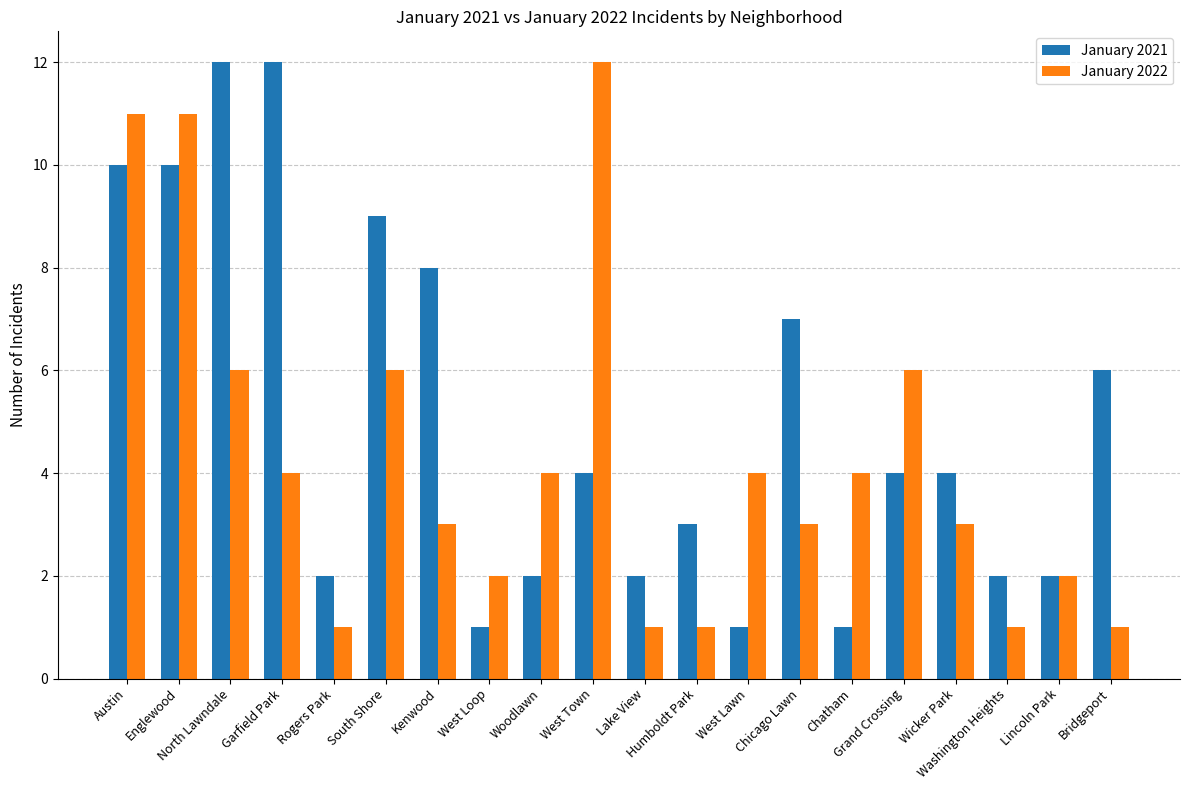

What is the average value of the January 2021 series?

5